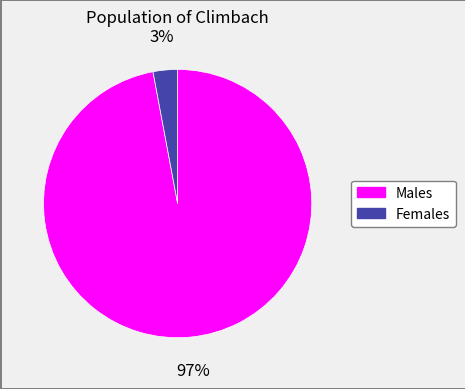

Is there any slice that represents more than half of the pie?

Yes